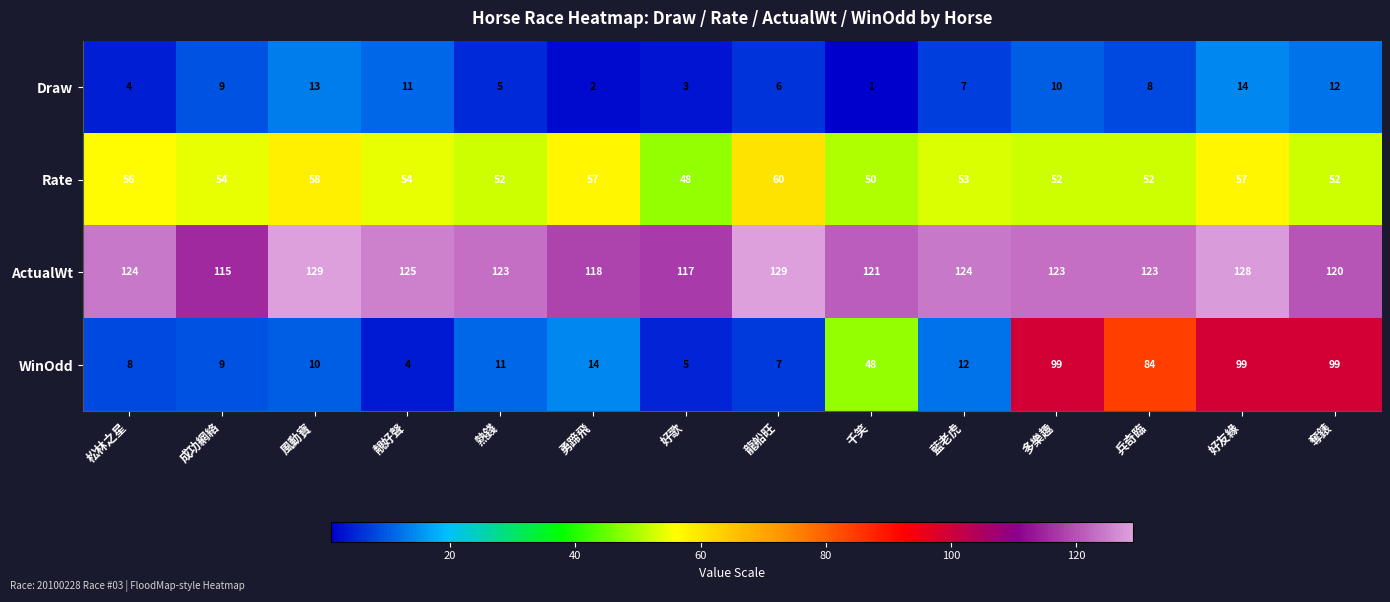

List the series in order of their peak value, highest first.

ActualWt, WinOdd, Rate, Draw